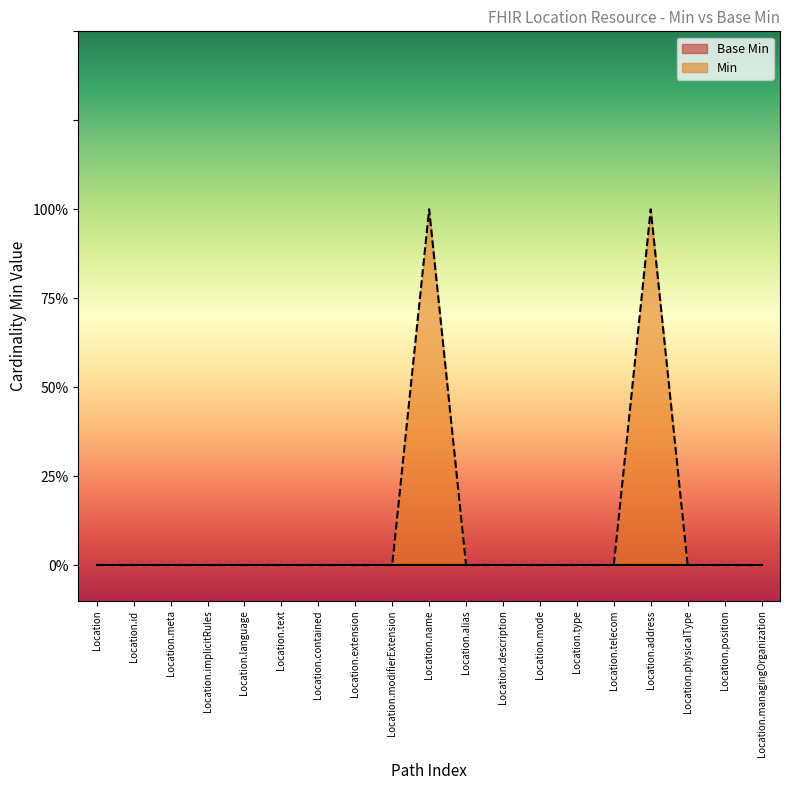

How many values are between 0 and 1?

19